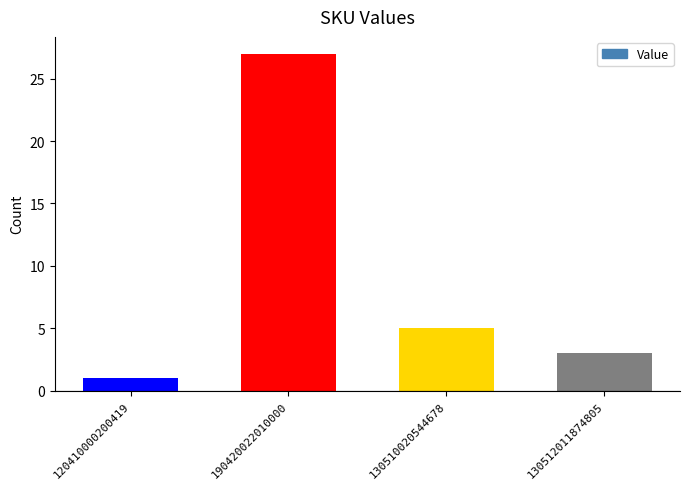

Reading left to right, list all the values displayed in this chart.

120410000200419=1	190420022010000=27	130510020544678=5	130512011874805=3